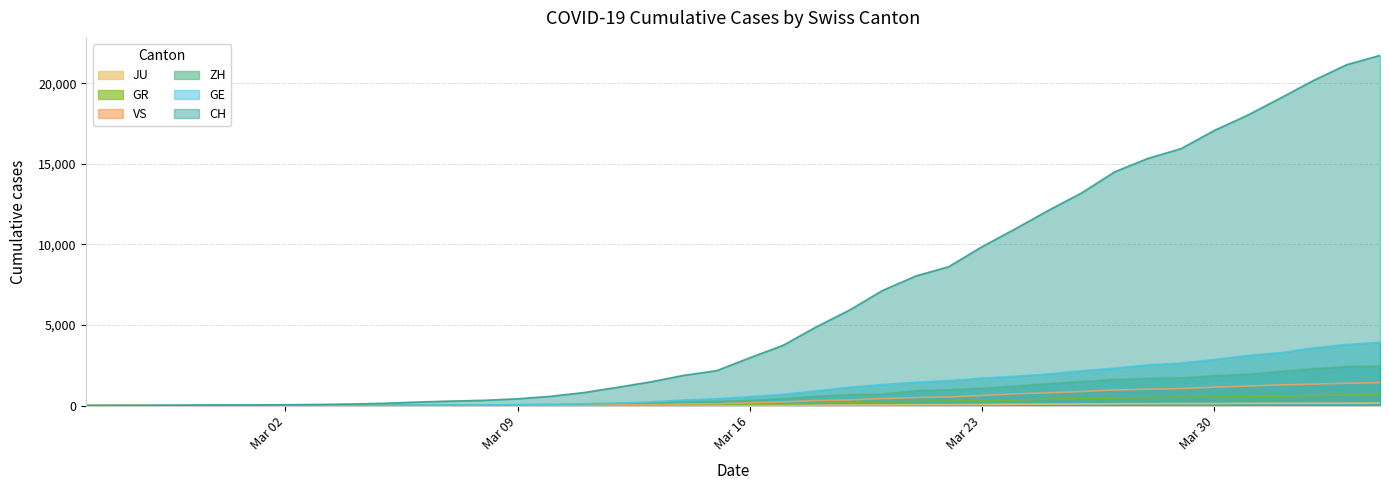

What is the total value across all series at 2020-03-31?

24953